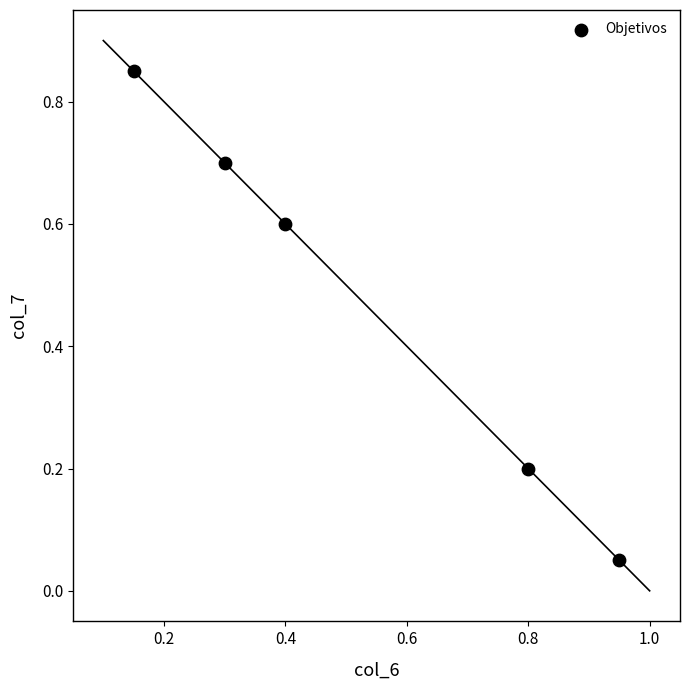

What is the average Y value?

0.5